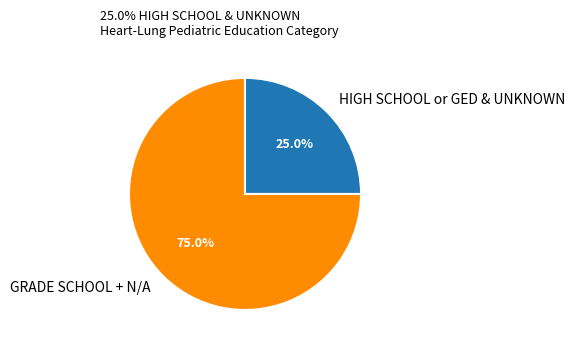

Do HIGH SCHOOL or GED & UNKNOWN and GRADE SCHOOL + N/A together represent more than half of the pie?

Yes